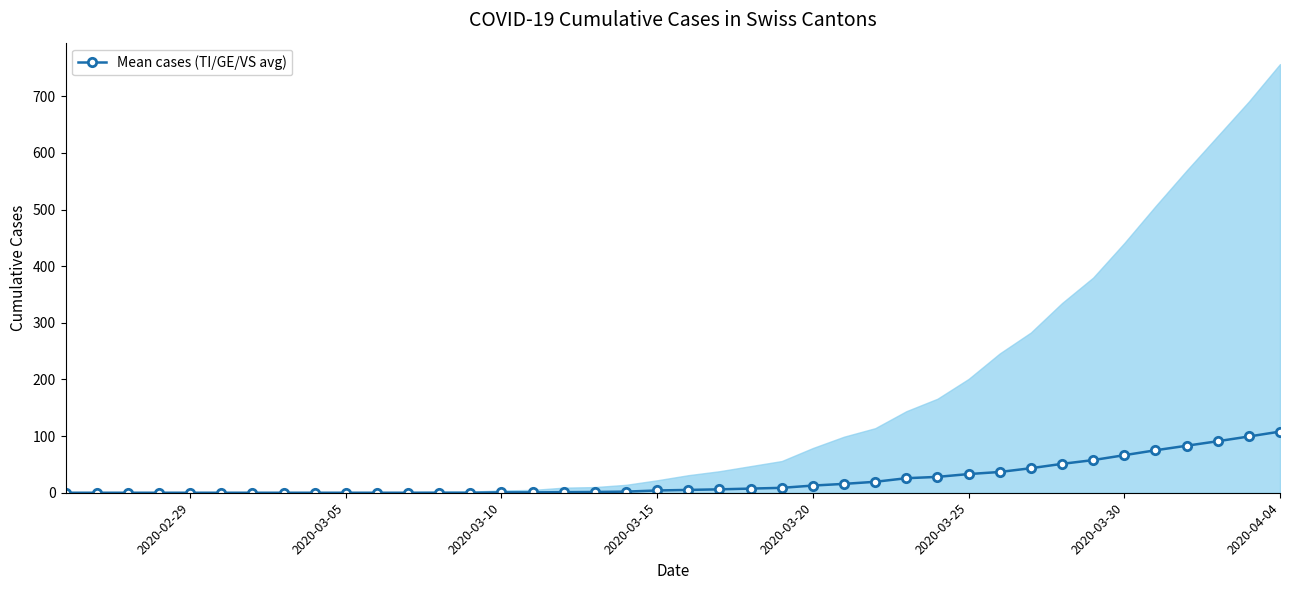

Count the number of data series in this chart.

1